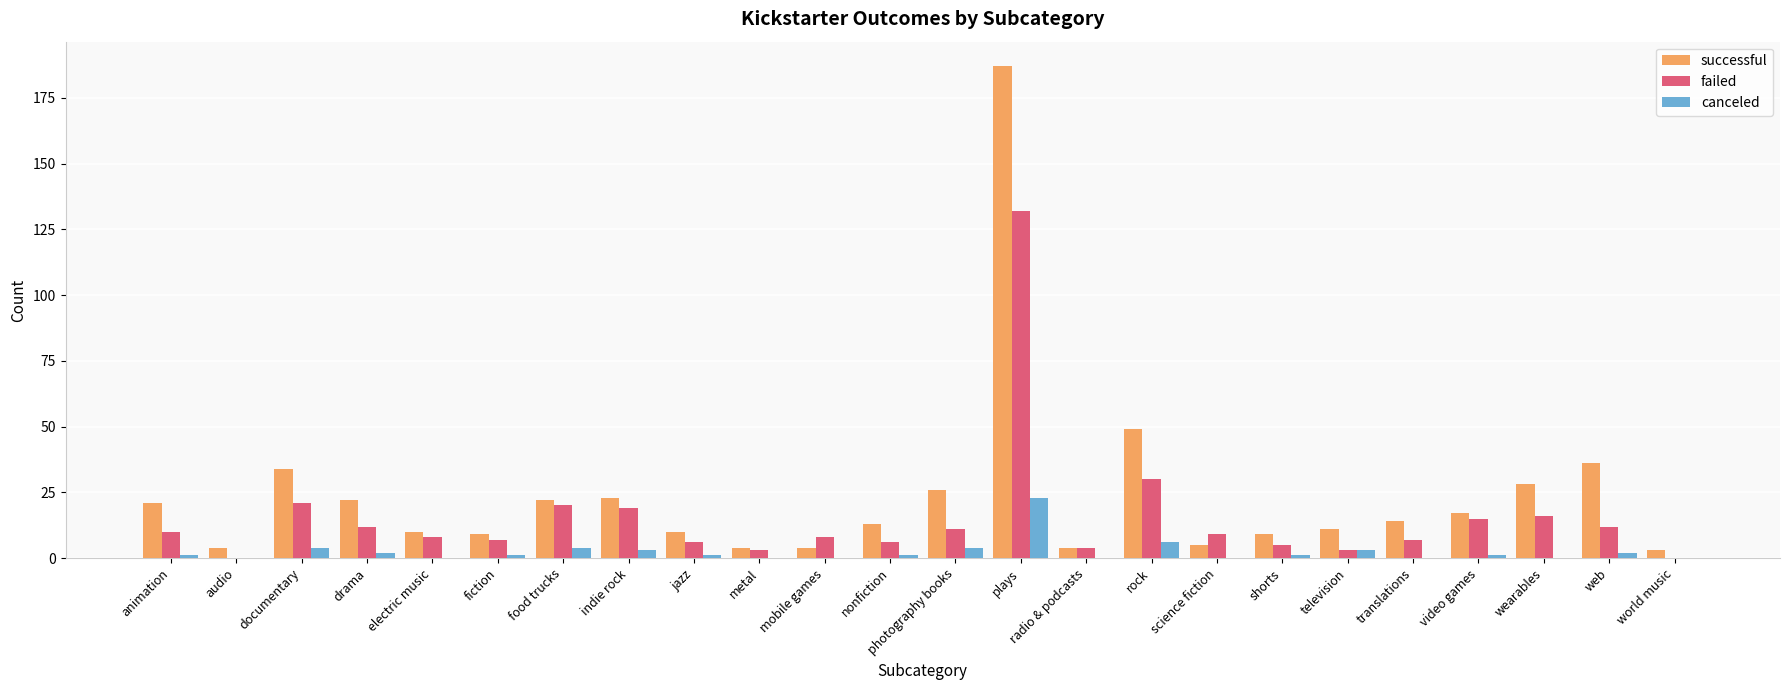

The successful series shows 26 at photography books. True or false?

True